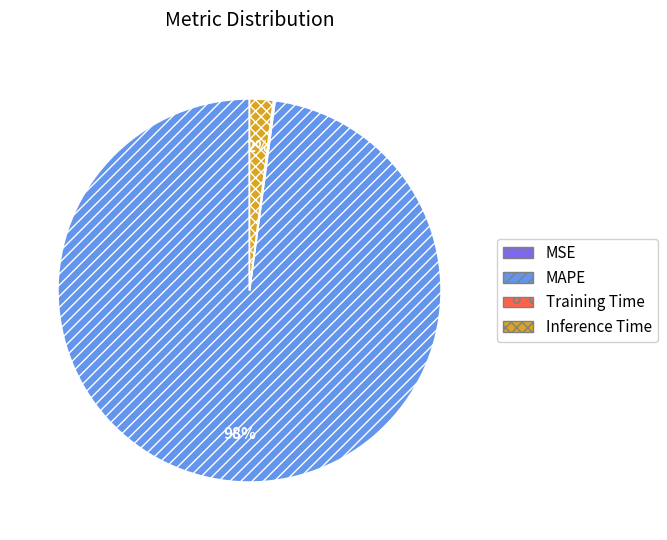

What is the largest slice in the pie chart?

MAPE